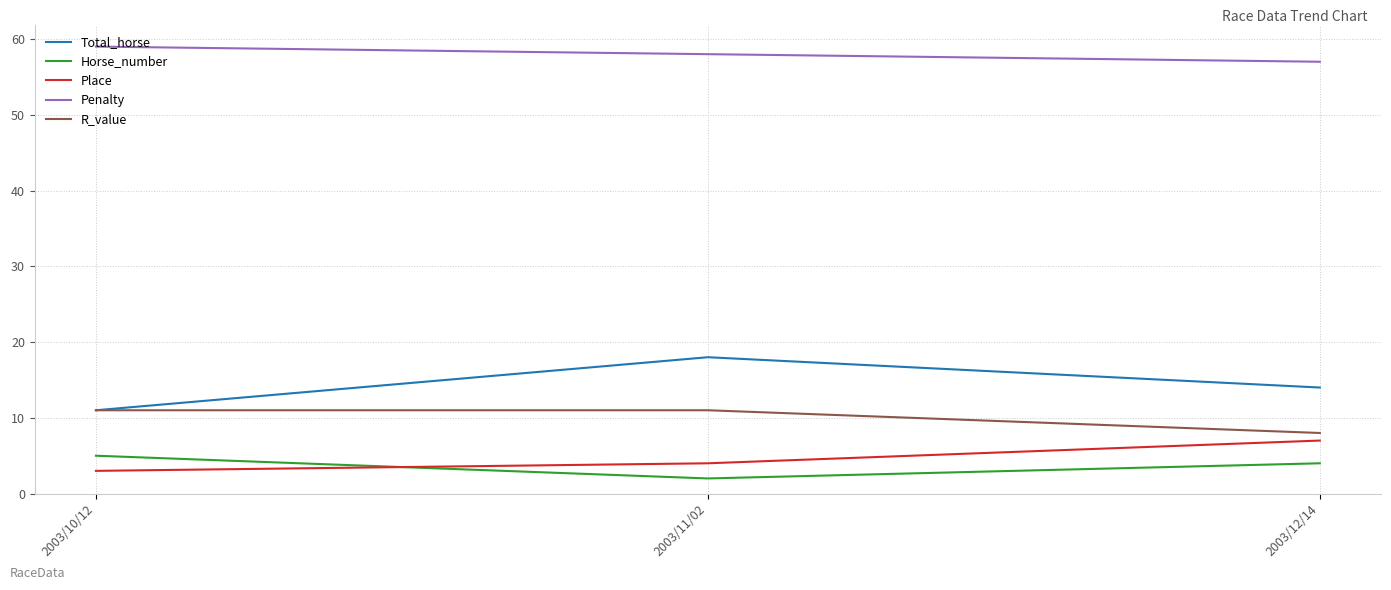

What is the highest value of the Horse_number series?

5